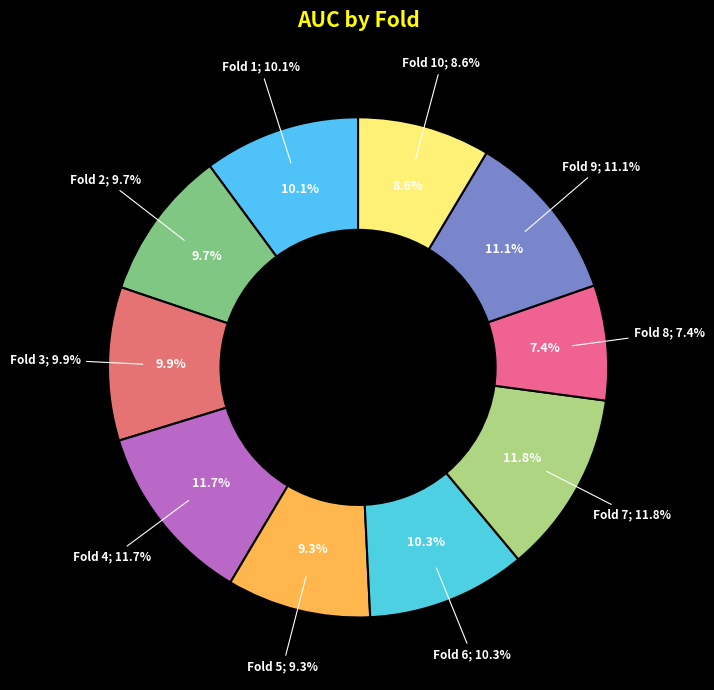

How many slices are in this pie chart?

10